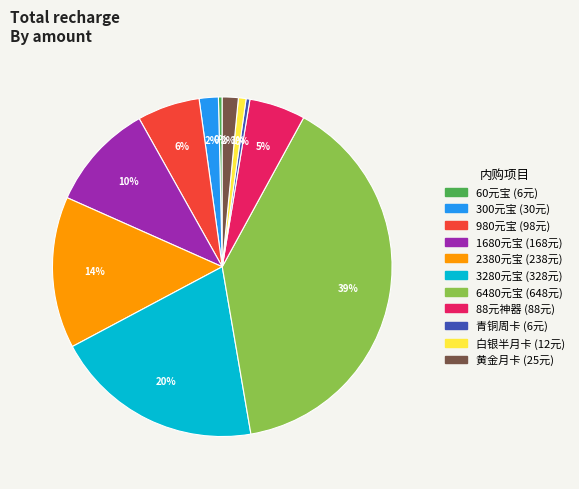

To the nearest percent, what is the average slice percentage?

9%